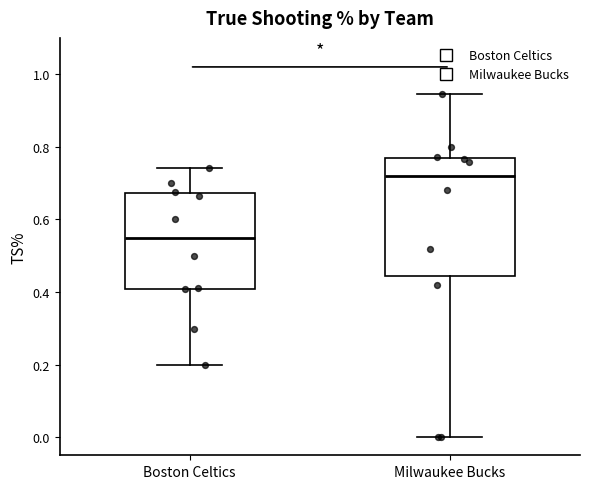

Reading left to right, read every box against the y-axis: the position of its median line, the range the box covers, and the ends of its whiskers. The values are not printed on the chart, so give them approximately, as read against the axis.

Boston Celtics: median 0.56, box 0.40 to 0.68, whiskers 0.20 to 0.74
Milwaukee Bucks: median 0.72, box 0.44 to 0.76, whiskers 0.00 to 0.94